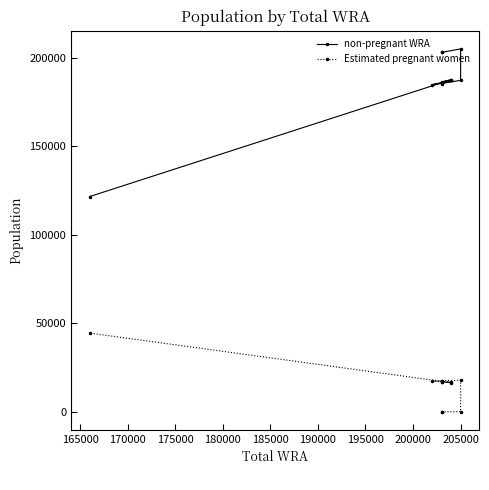

What is the difference between the maximum and second lowest values in the Estimated pregnant women series?

44442.6